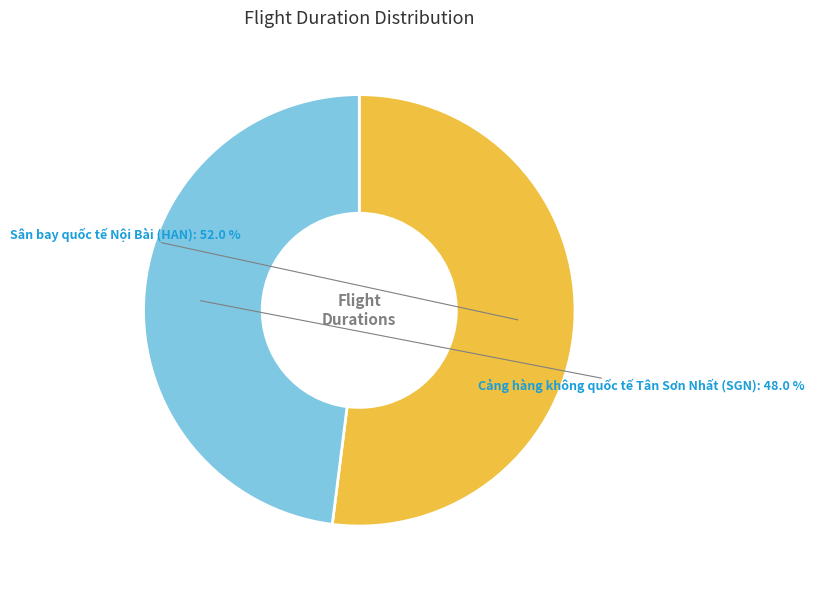

To the nearest percent, what is the combined percentage of Sân bay quốc tế Nội Bài (HAN) and Cảng hàng không quốc tế Tân Sơn Nhất (SGN)?

100%